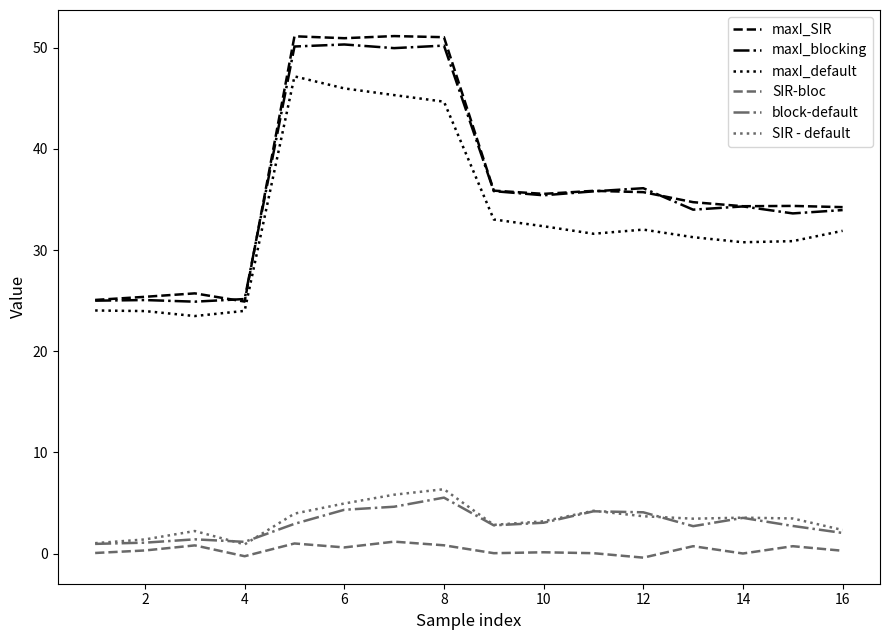

Which series has the largest range (max minus min)?

maxI_SIR